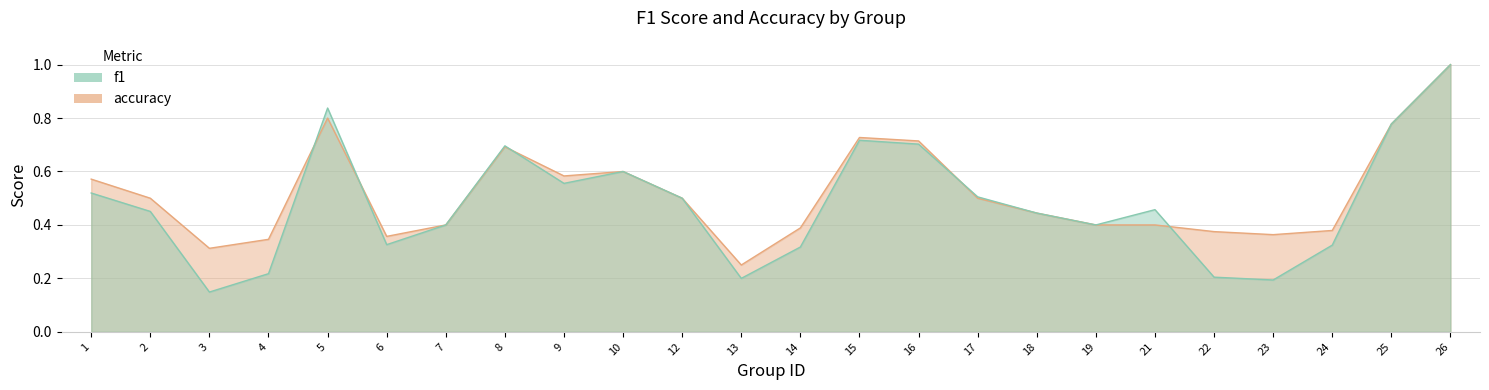

In accuracy, how many points are lower than both neighbors (excluding endpoints)?

5